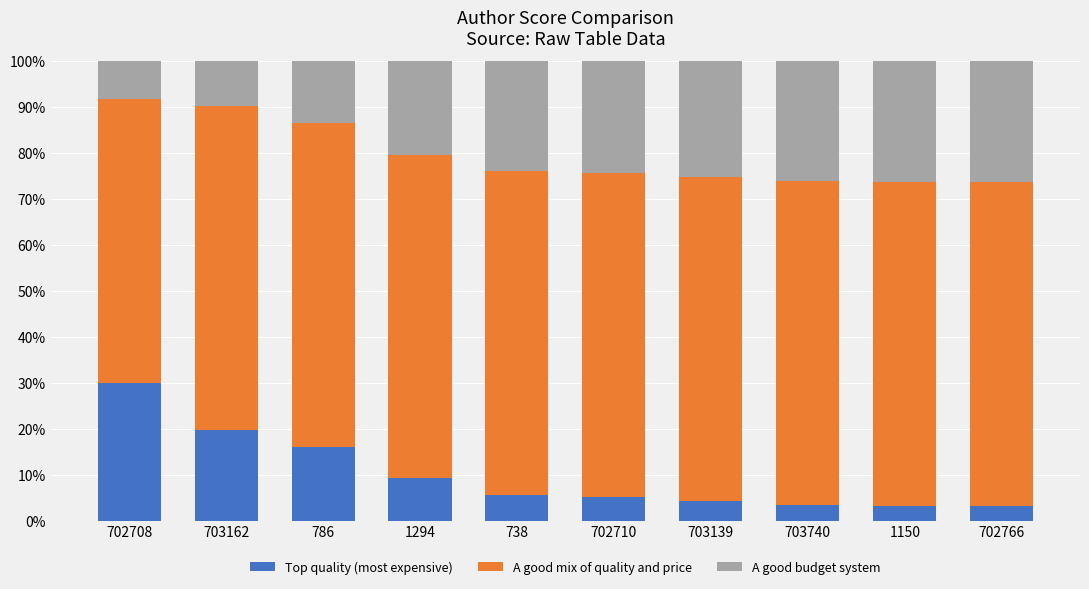

What is the average value of the Top quality (most expensive) series?

10.0